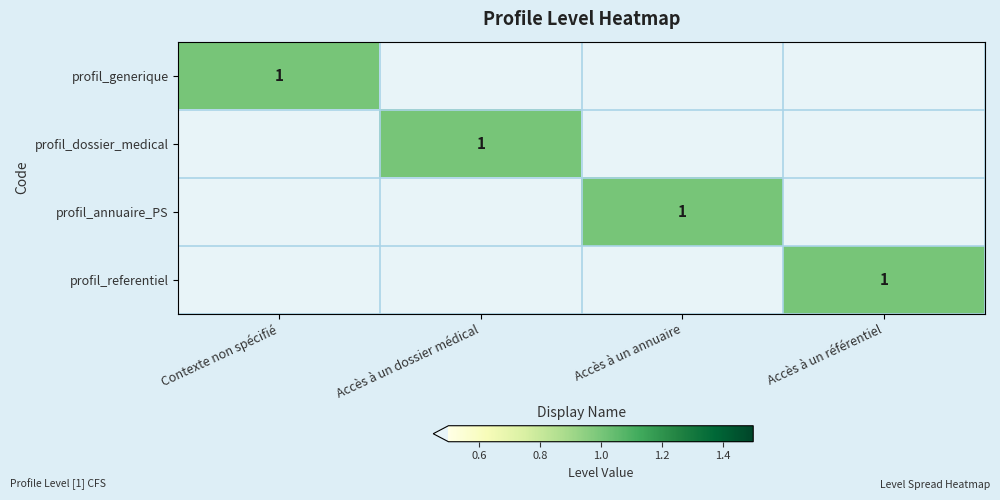

The value of profil_dossier_medical at Accès à un dossier médical is 1. True or false?

True